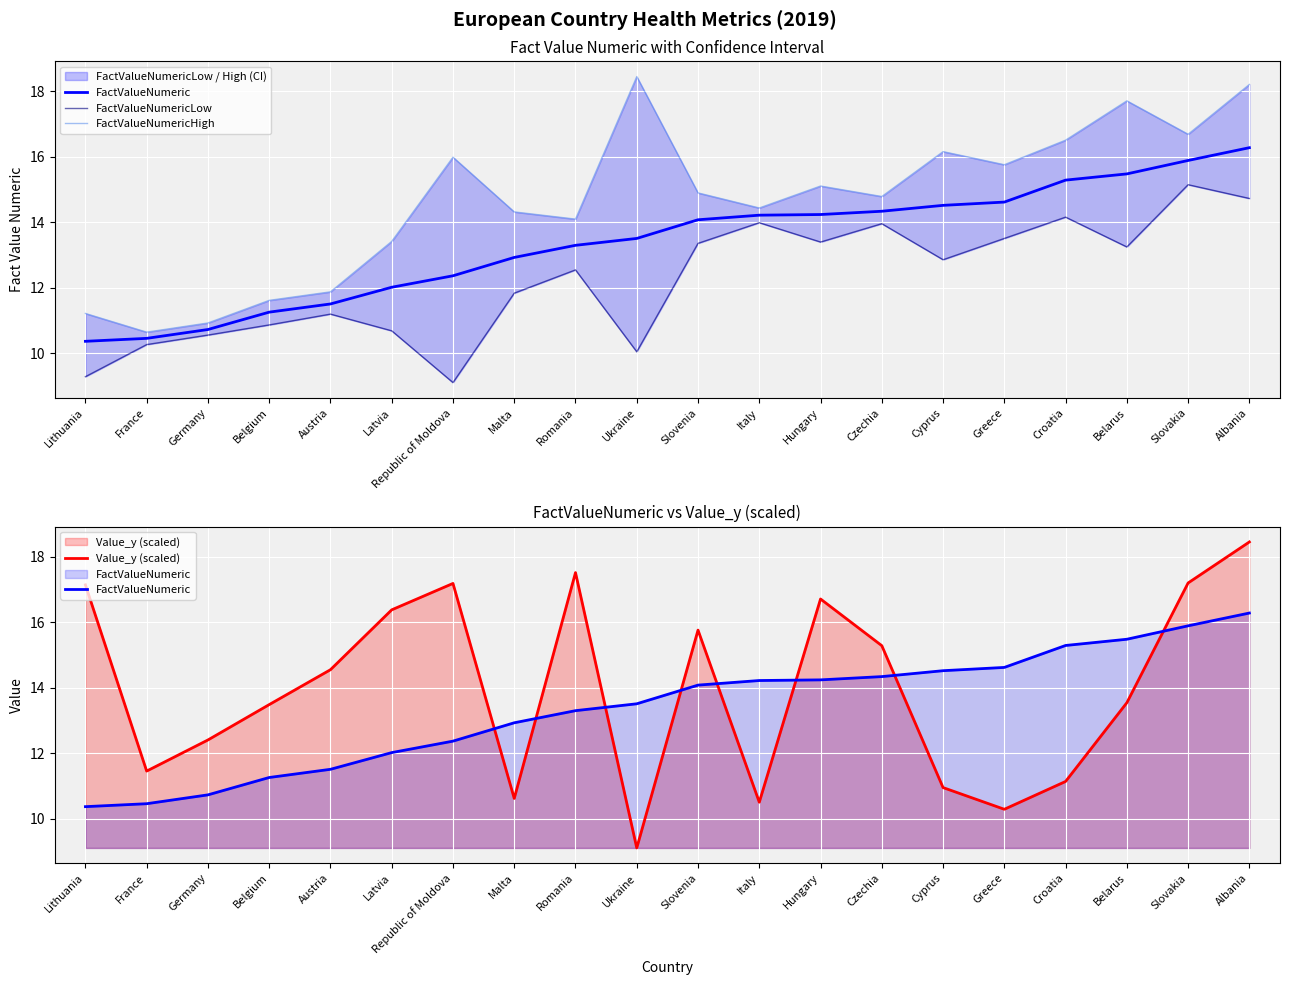

What is the maximum value for FactValueNumericHigh?

18.4